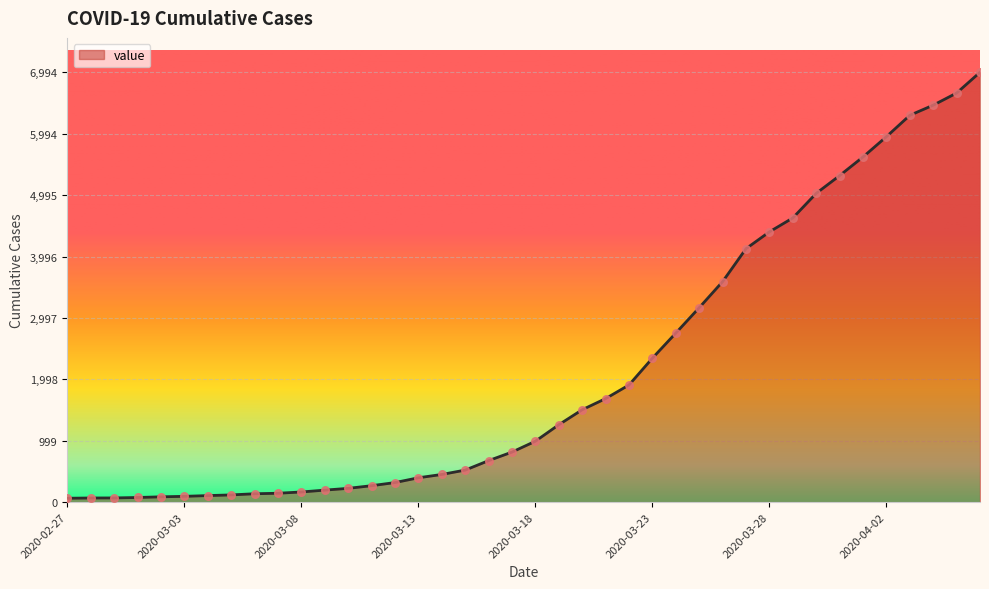

What is the greatest value displayed?

6994